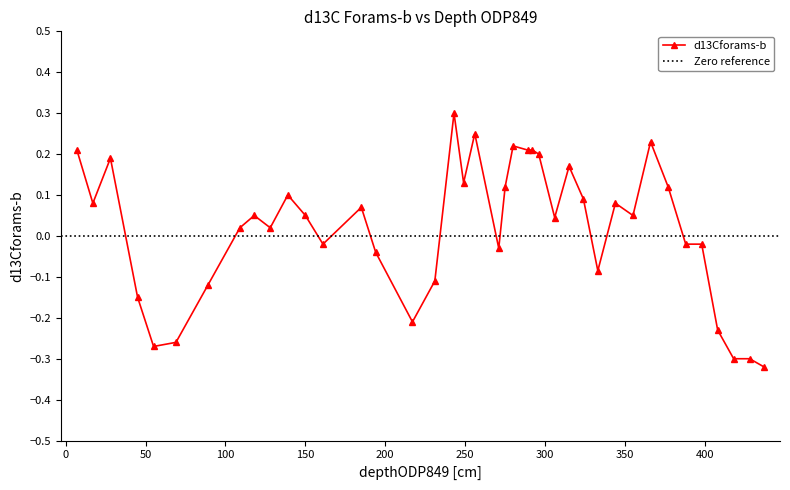

Reading right to left, what are all the values shown in this chart?

-0.3	-0.3	-0.3	-0.2	-0.0	-0.0	0.1	0.2	0.1	0.1	-0.1	0.1	0.2	0.0	0.2	0.2	0.2	0.2	0.1	-0.0	0.2	0.1	0.3	-0.1	-0.2	-0.0	0.1	-0.0	0.1	0.1	0.0	0.1	0.0	-0.1	-0.3	-0.3	-0.1	0.2	0.1	0.2